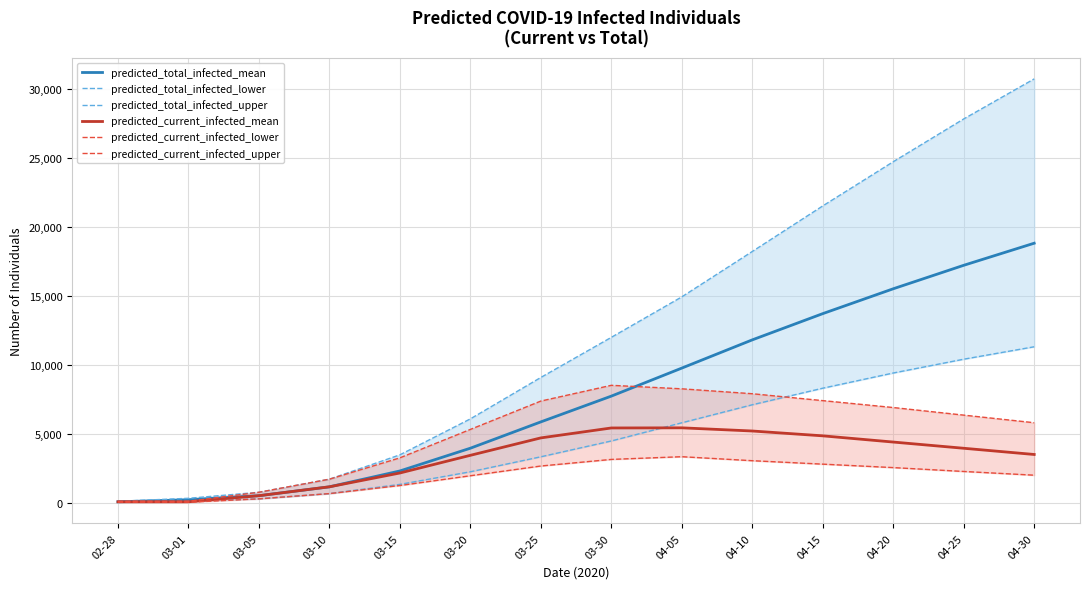

Does the chart have visible grid lines?

Yes